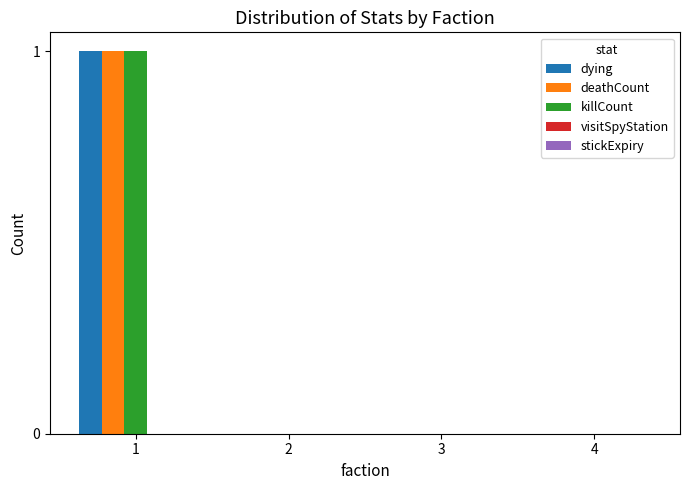

How many groups of bars are there?

4